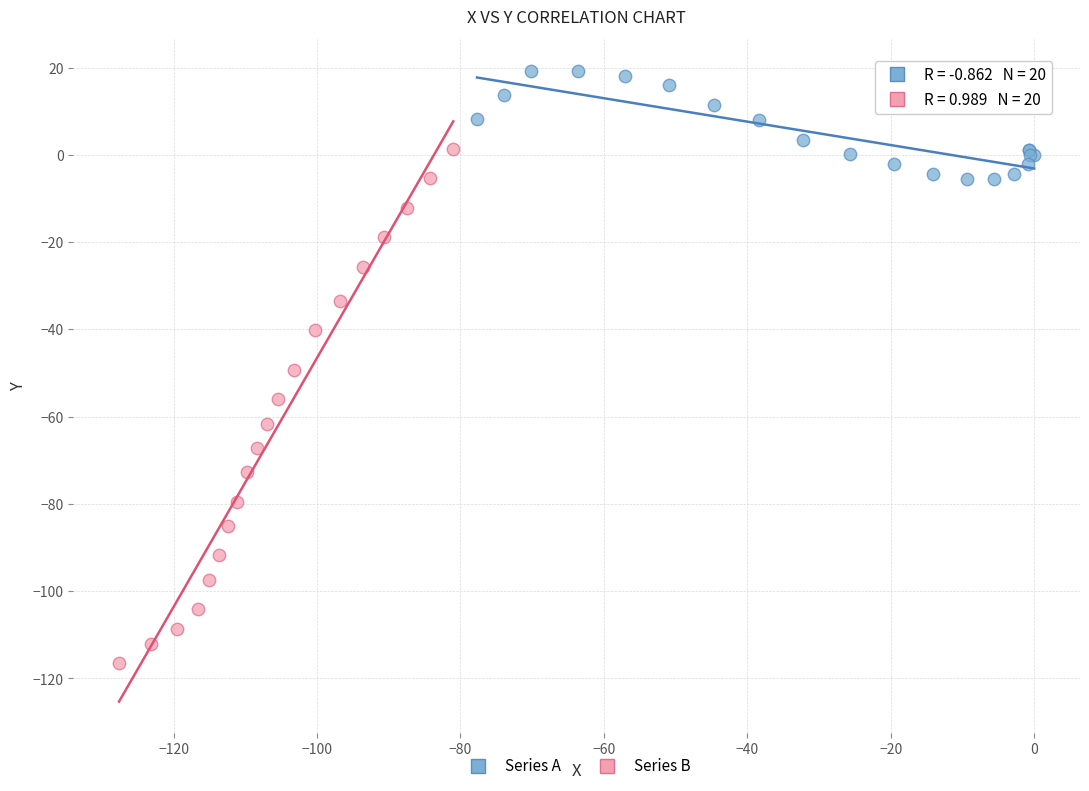

What are all the series names shown in the legend?

Series A, Series B